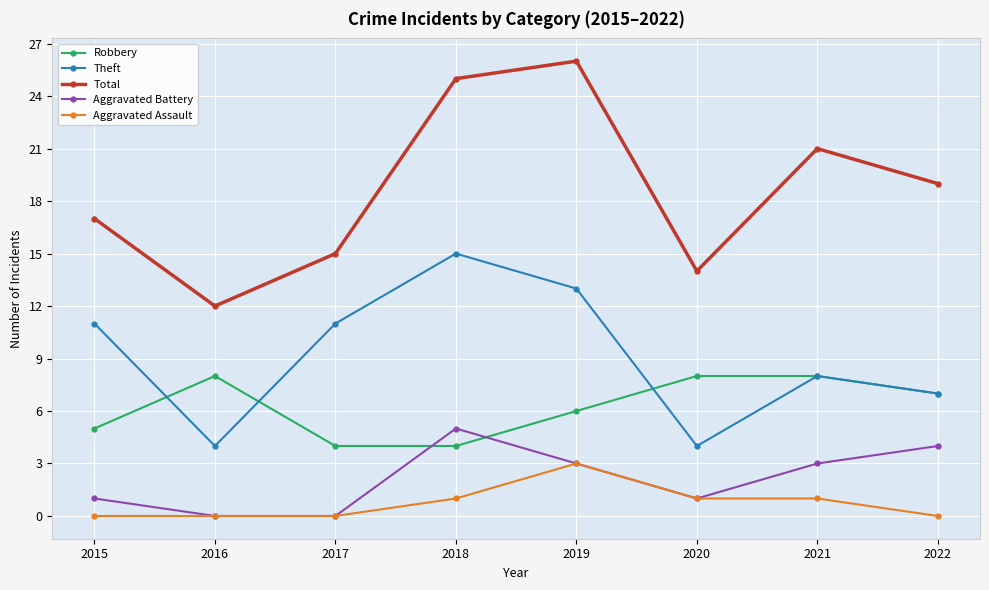

What is the greatest value displayed?

26